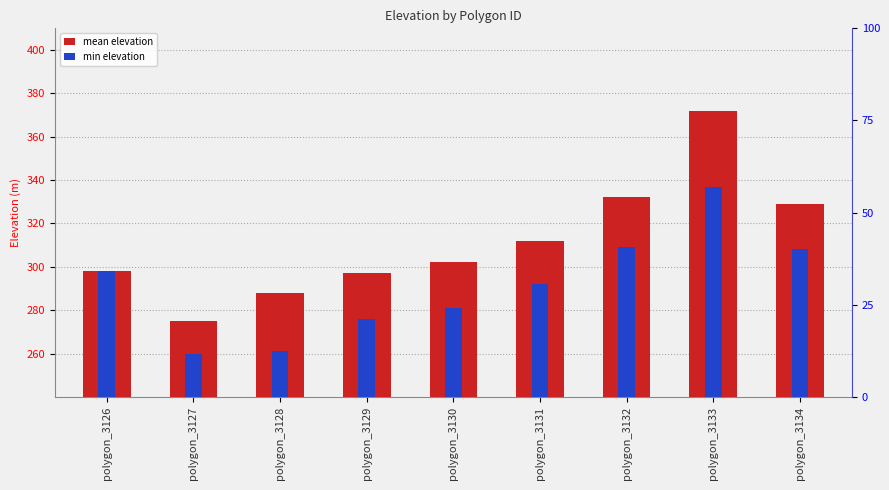

Which series has the widest spread of values?

mean elevation